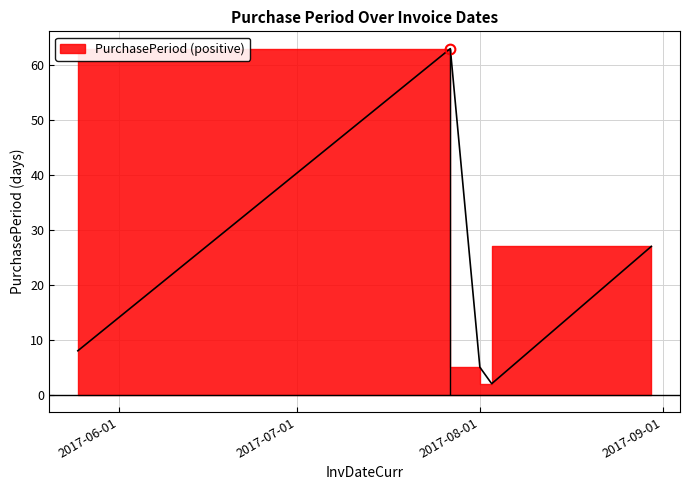

Reading left to right, extract all data points from this chart.

8	63	5	2	27